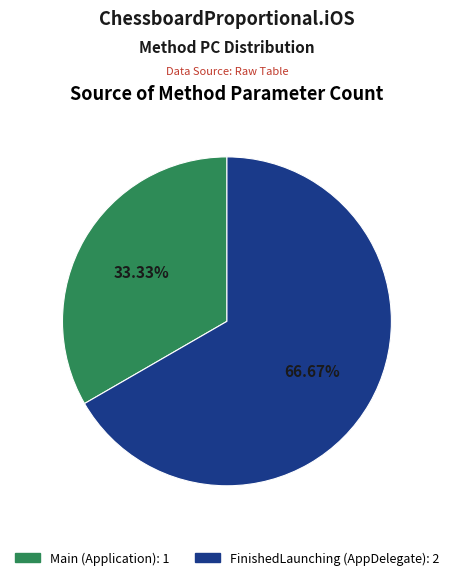

Is the sum of FinishedLaunching and Main greater than half?

Yes